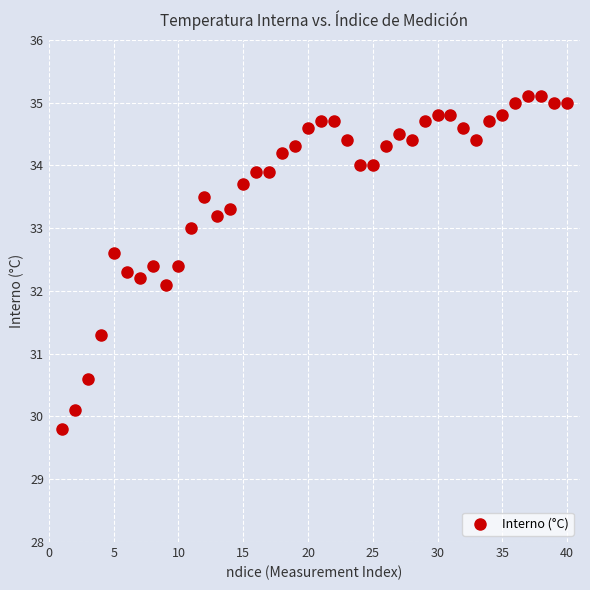

What Y value in the scatter plot is closest to 32?

32.1